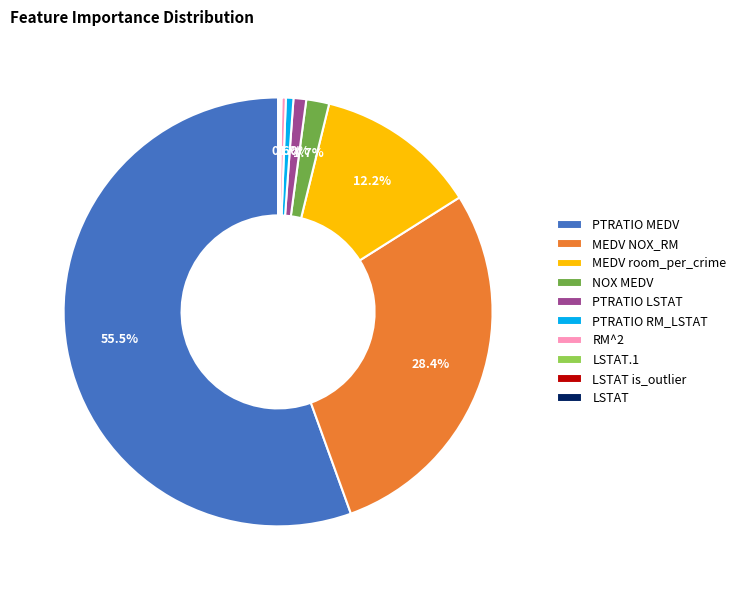

Does any single category account for the majority?

Yes